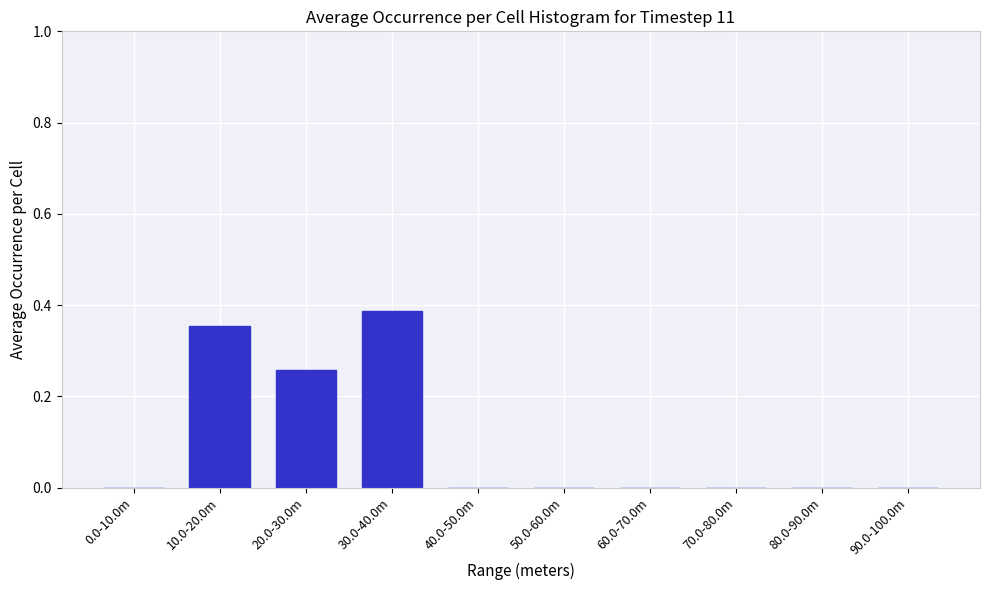

At which category does the chart reach its peak across all series?

30.0-40.0m